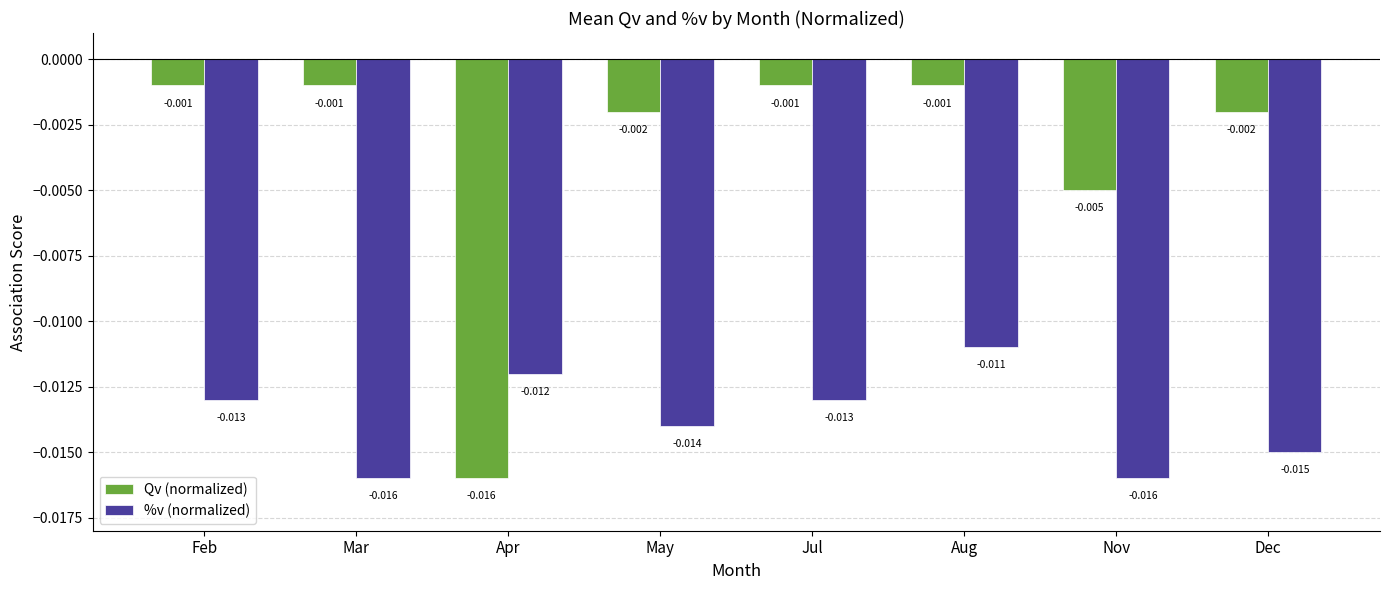

Is the value of Qv (normalized) at May greater than the value of %v (normalized) at Apr?

Yes